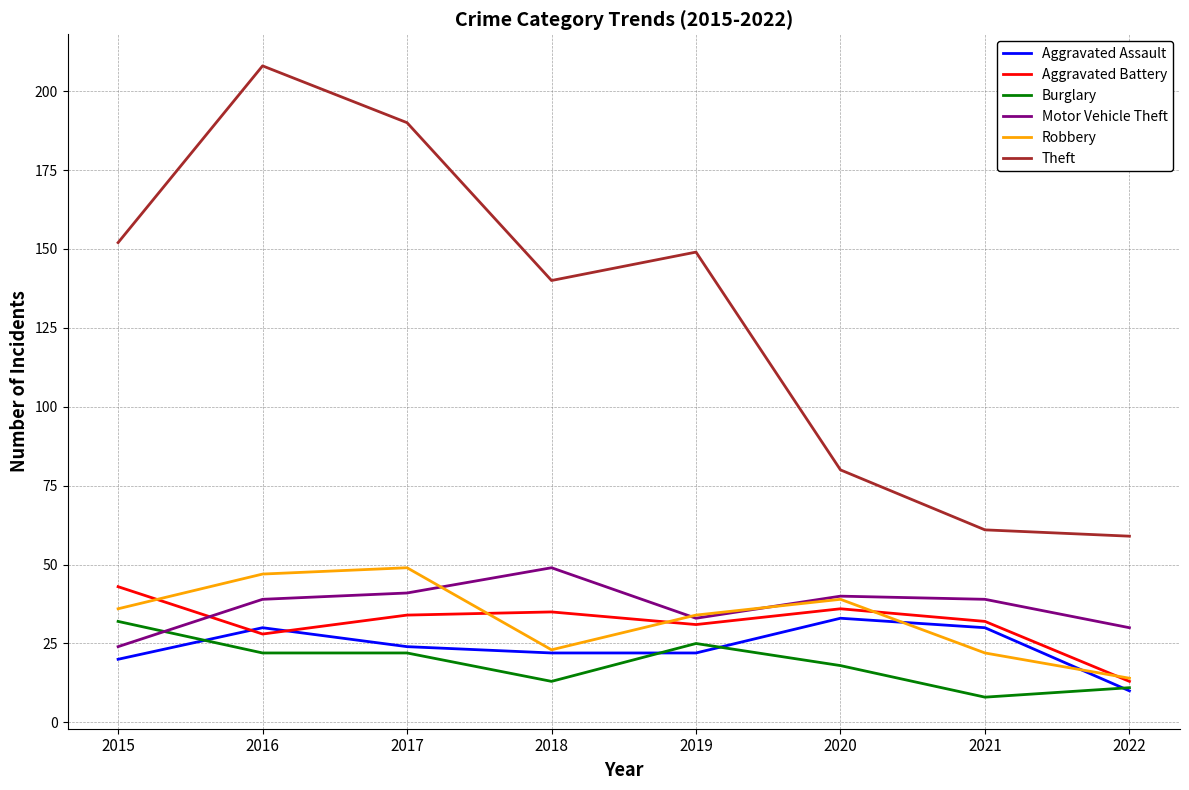

True or false: Theft and Motor Vehicle Theft intersect in this chart.

False